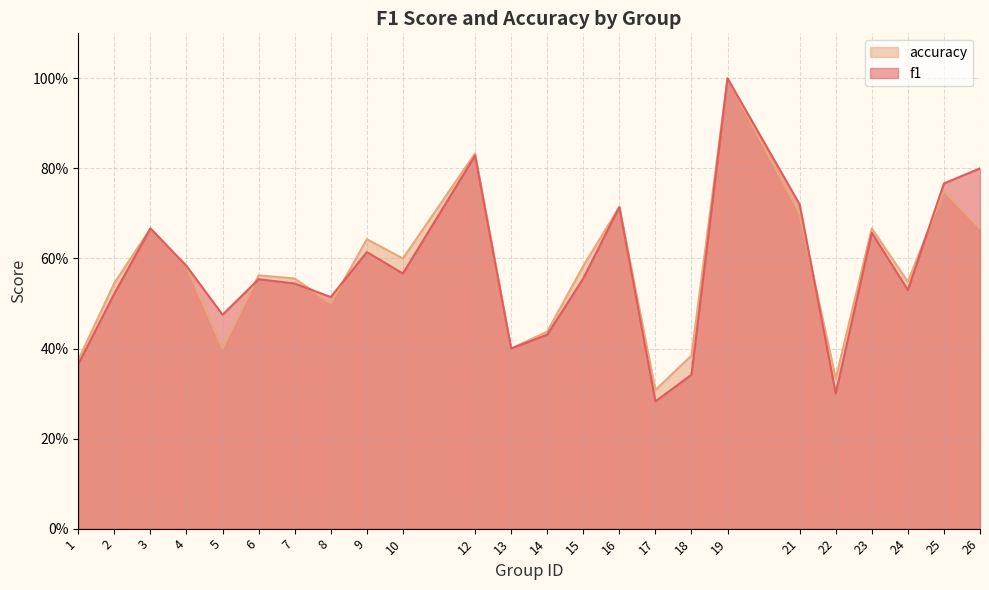

Rank the series at 25 from highest to lowest value.

f1, accuracy